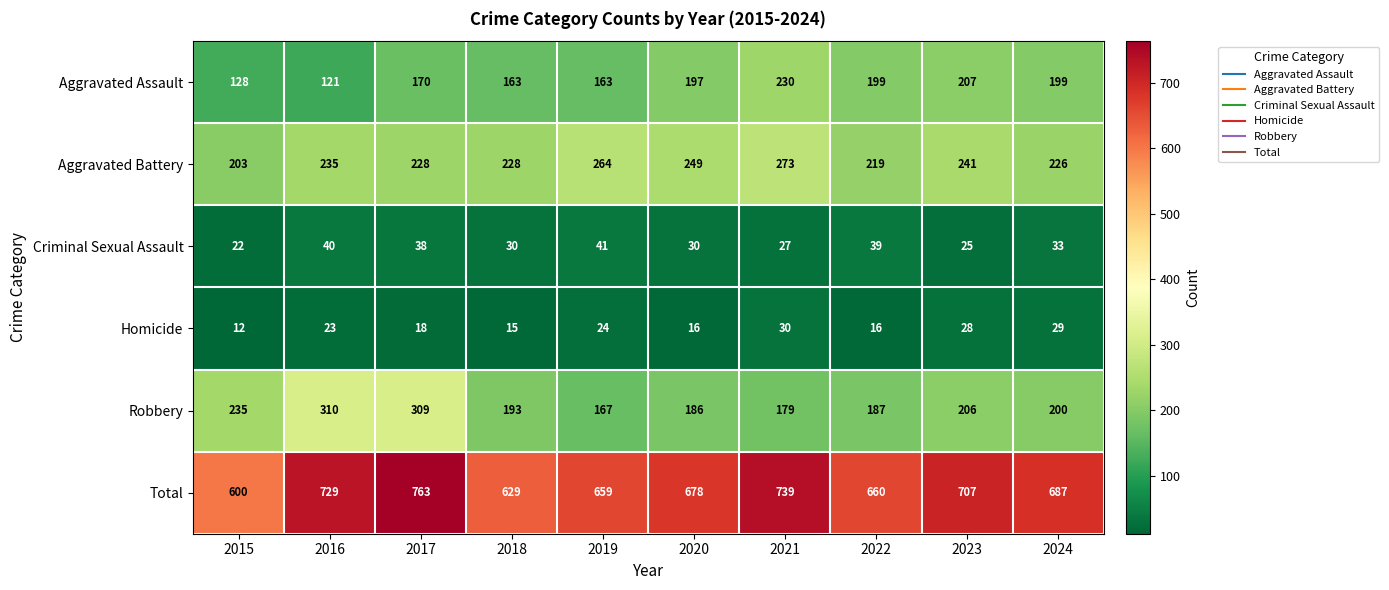

Which label corresponds to the smallest value in the chart?

2015